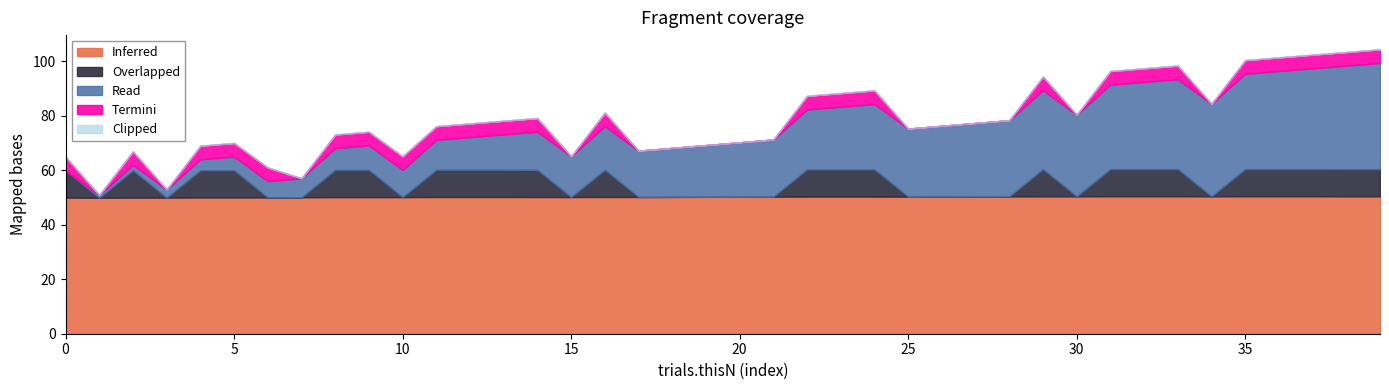

True or false: Termini has more than 1 points higher than both neighbors.

True